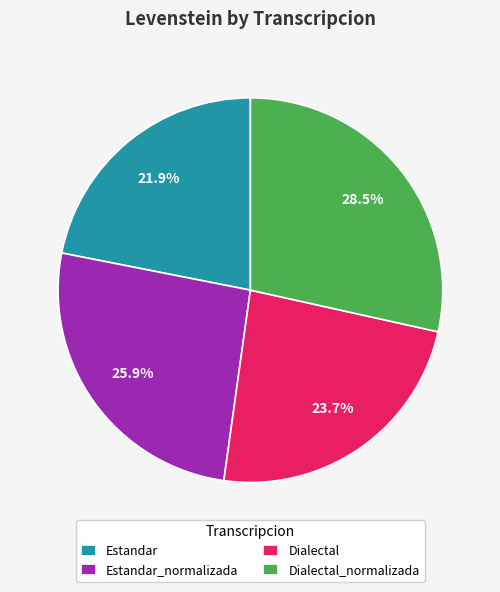

How many segments does this pie chart have?

4